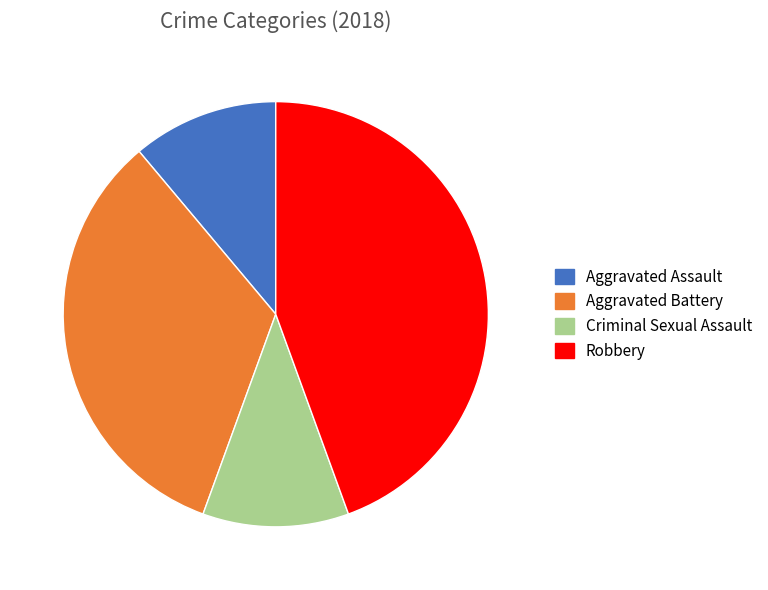

The Aggravated Assault slice represents 11% of the pie. True or false?

True